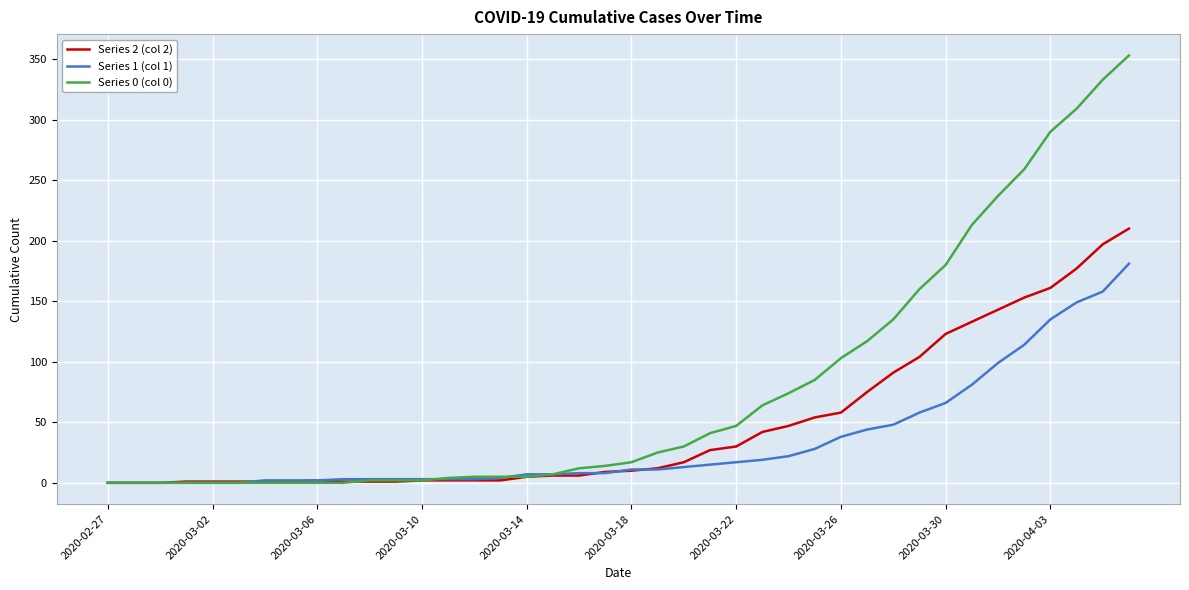

How many lines are shown in the chart?

3